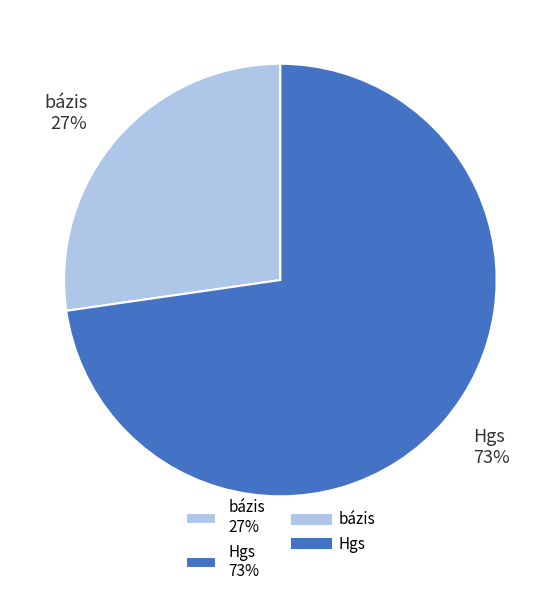

Do bázis 27% and Hgs 73% together represent more than half of the pie?

Yes